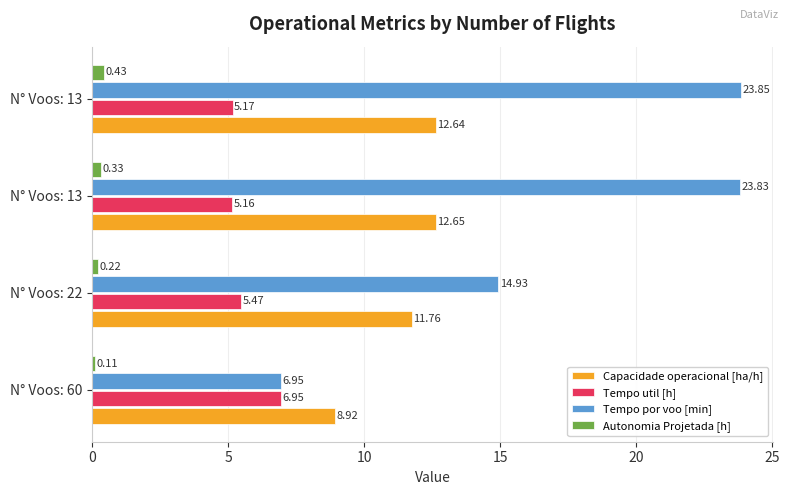

What is the smallest value displayed?

0.1